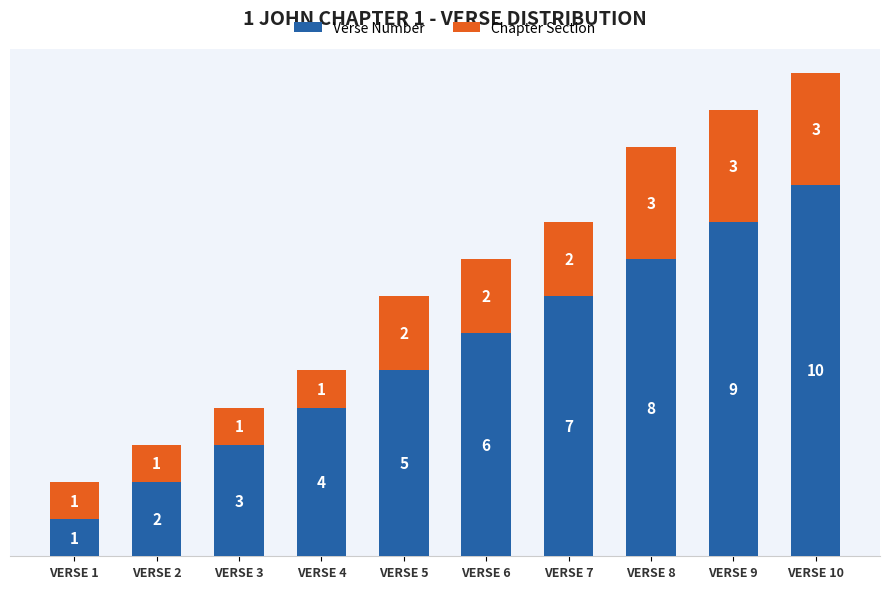

True or false: Verse Number has a value of 3 at VERSE 10.

False